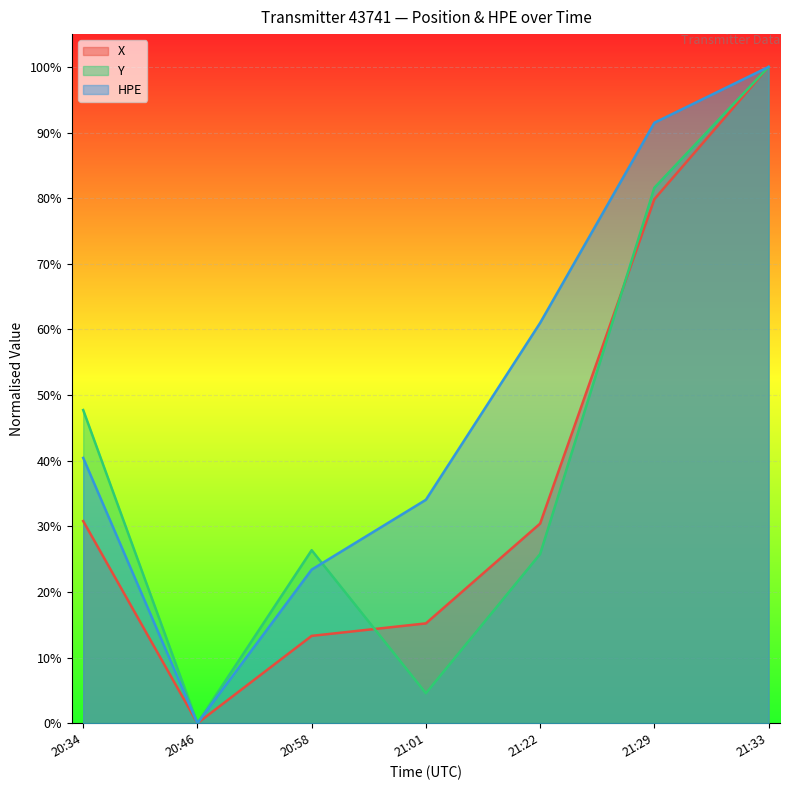

What position from the left is 21:01?

4